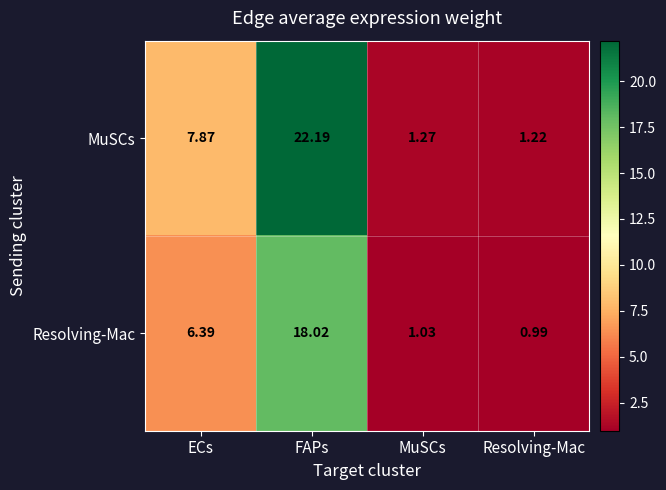

At which label is MuSCs closest to 11?

ECs